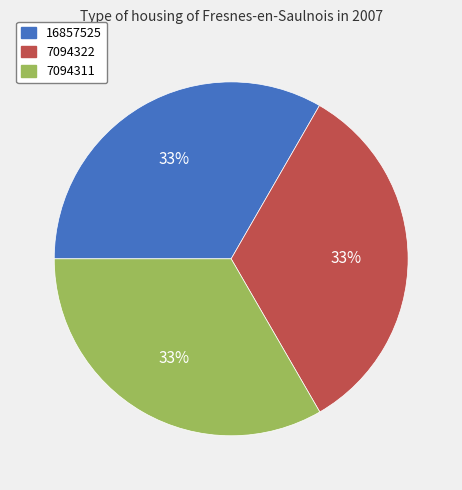

Is there a majority slice in this chart?

No